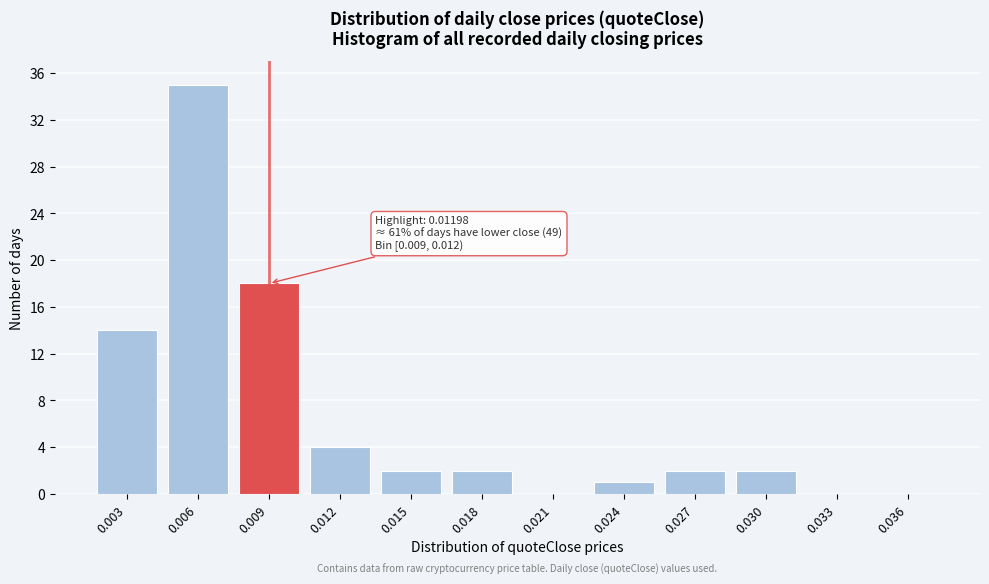

Reading right to left, what are all the values shown in this chart?

0.036=0	0.033=0	0.030=2	0.027=2	0.024=1	0.021=0	0.018=2	0.015=2	0.012=4	0.009=18	0.006=35	0.003=14